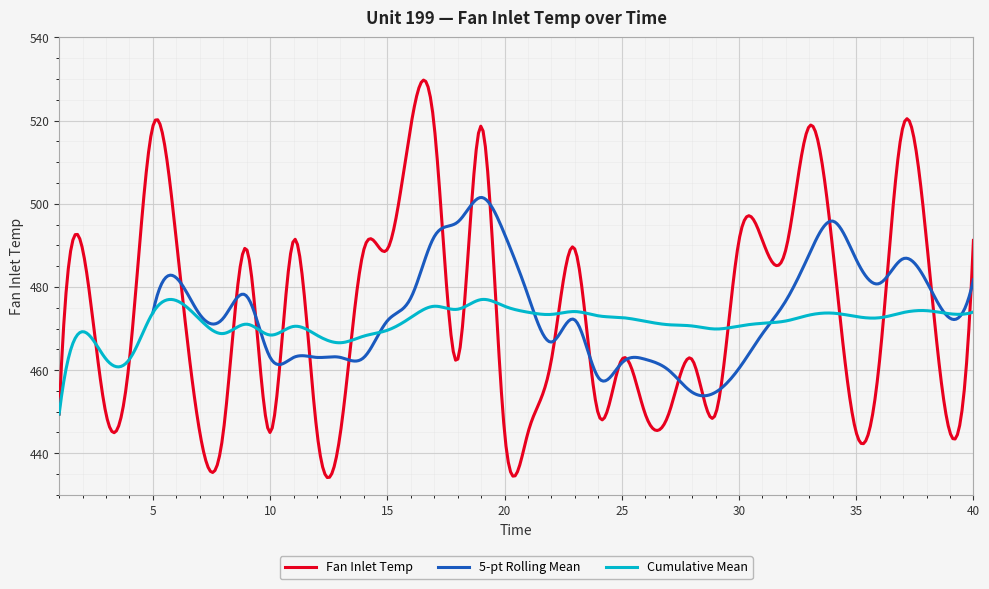

What is the minimum value for Fan Inlet Temp?

434.2